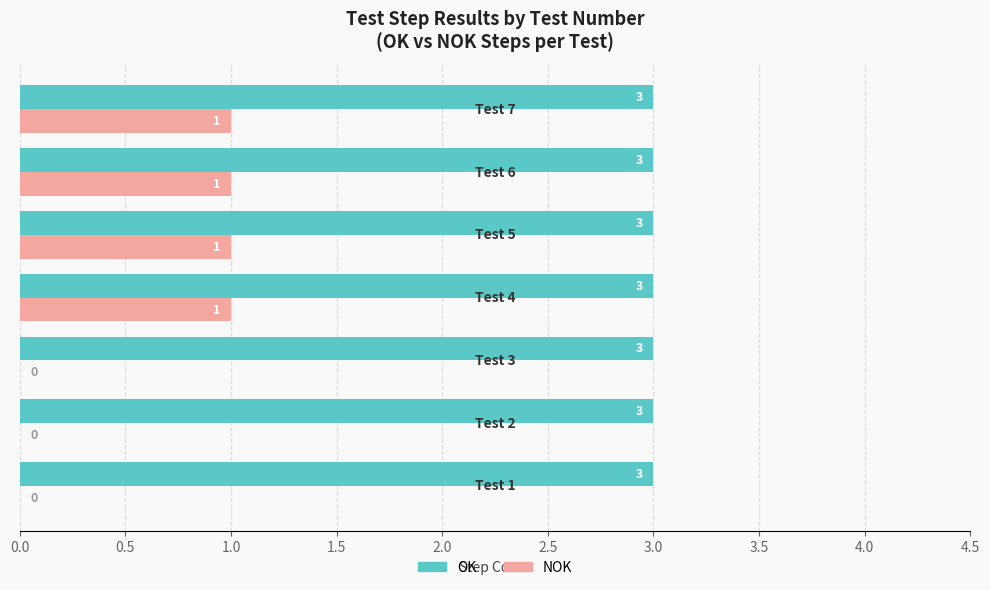

What is the maximum value shown in the chart?

3